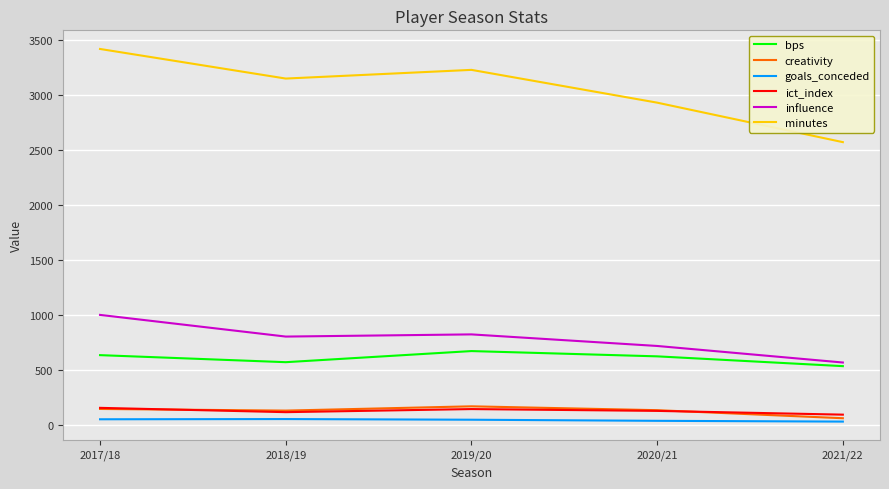

True or false: goals_conceded has more than 0 interior local peaks.

True